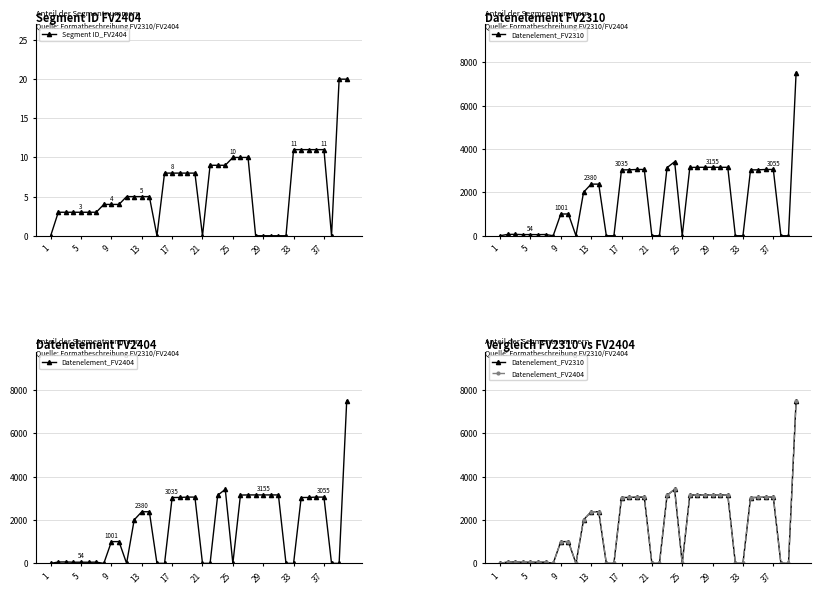

Is it true that Segment ID_FV2404 equals 3 at 13?

False